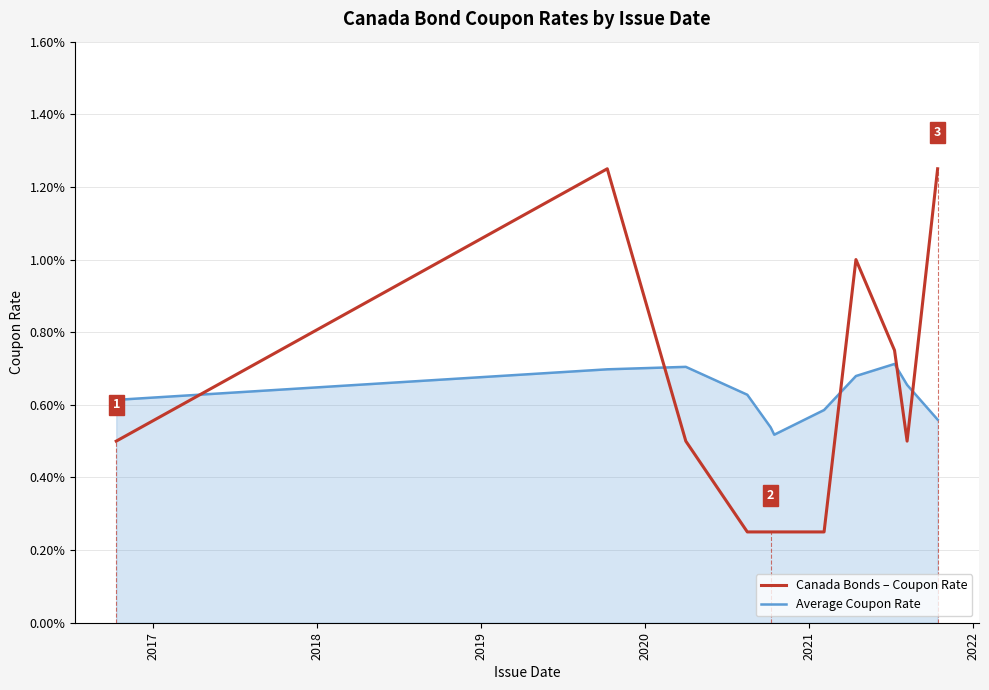

How many series are shown in this chart?

2